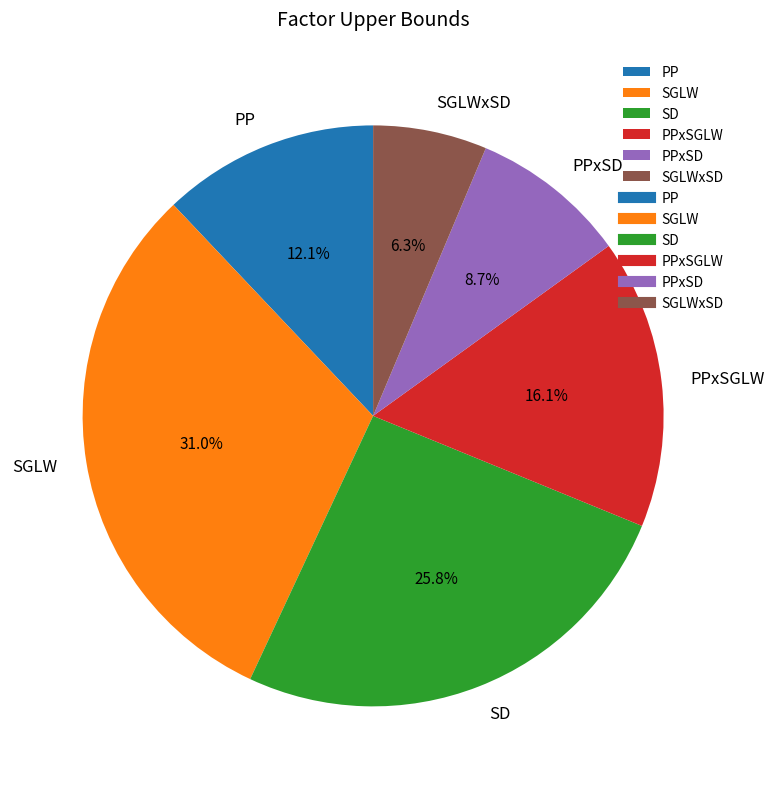

How many segments does this pie chart have?

6